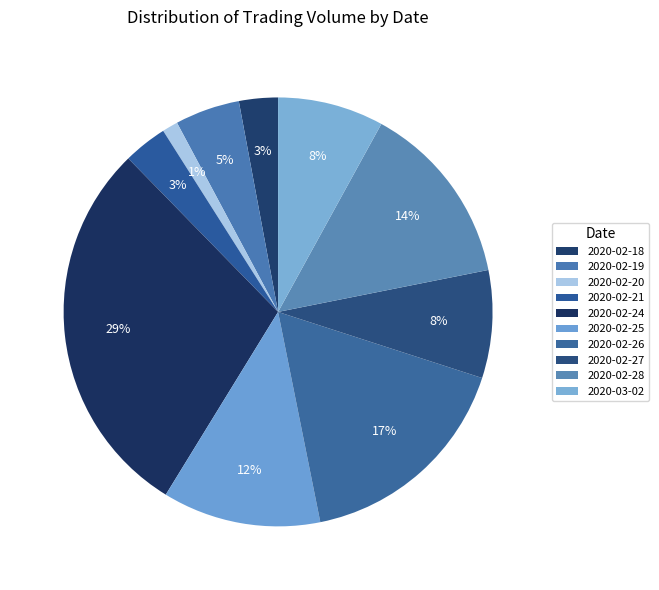

To the nearest percent, what portion does 2020-02-28 represent?

14%